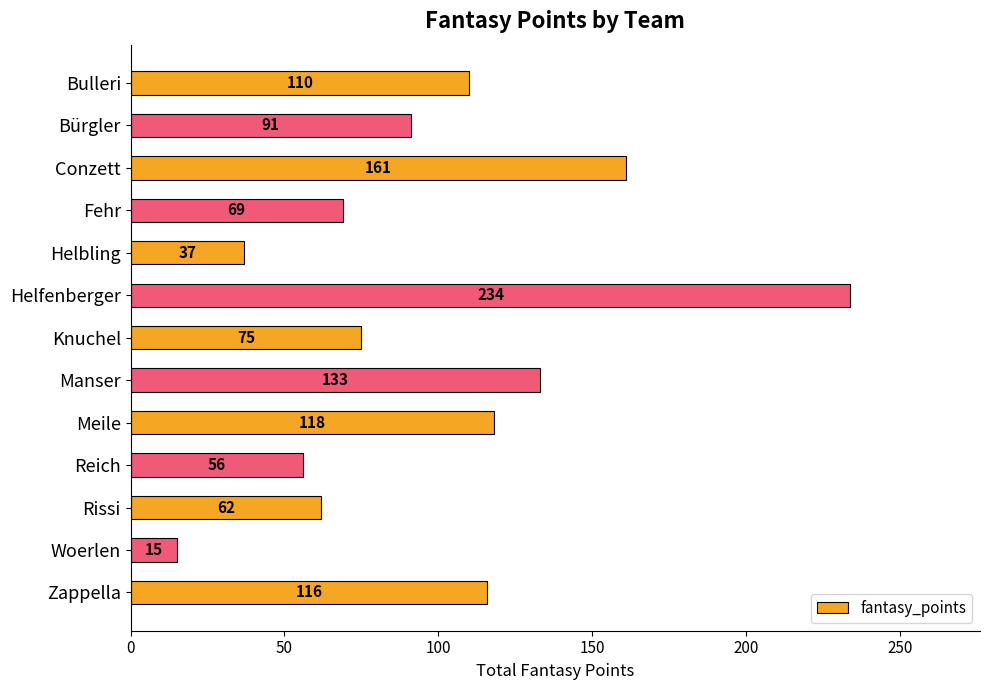

Between Fehr and Helbling, which is larger?

Fehr